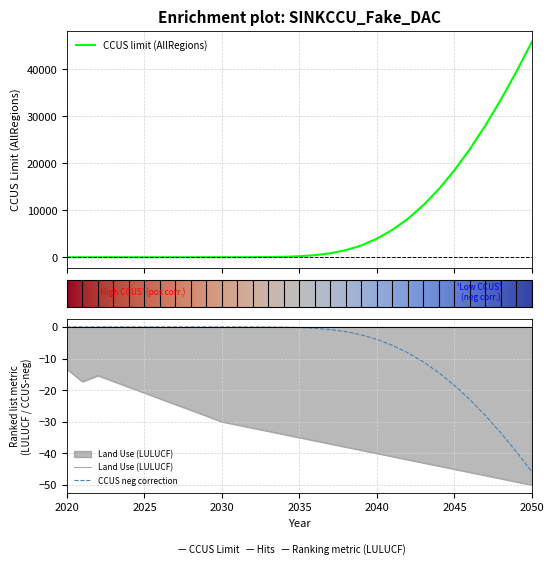

True or false: CCUS limit and AllRegions intersect in this chart.

False